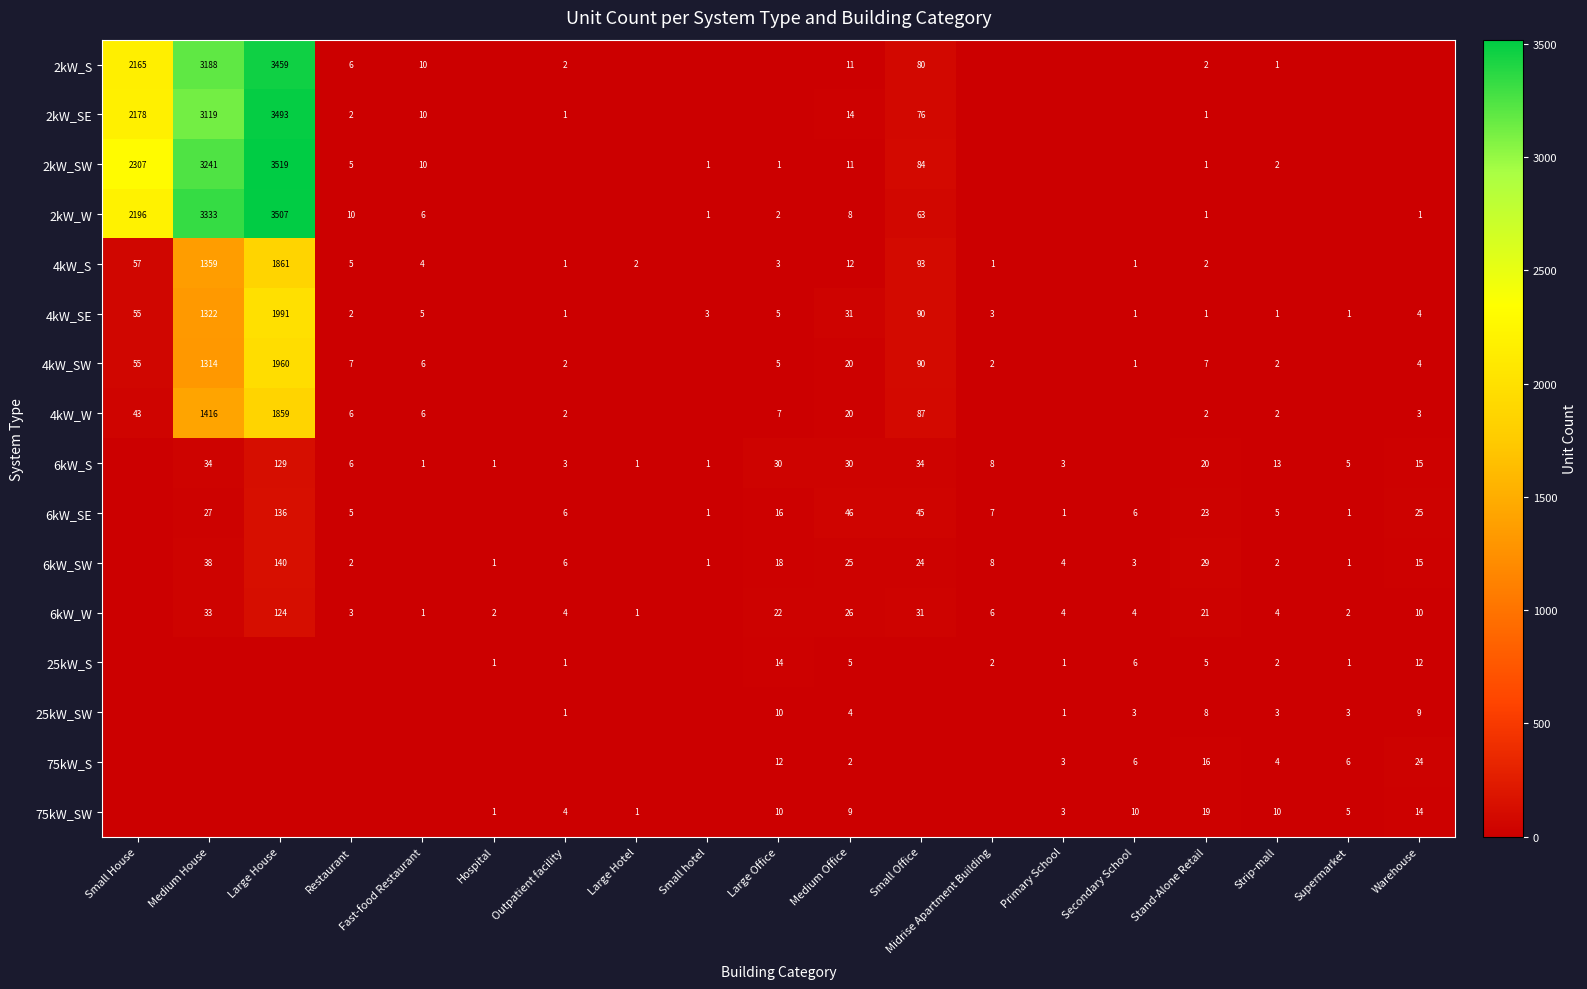

What is the difference between the highest and lowest values at Medium Office?

44